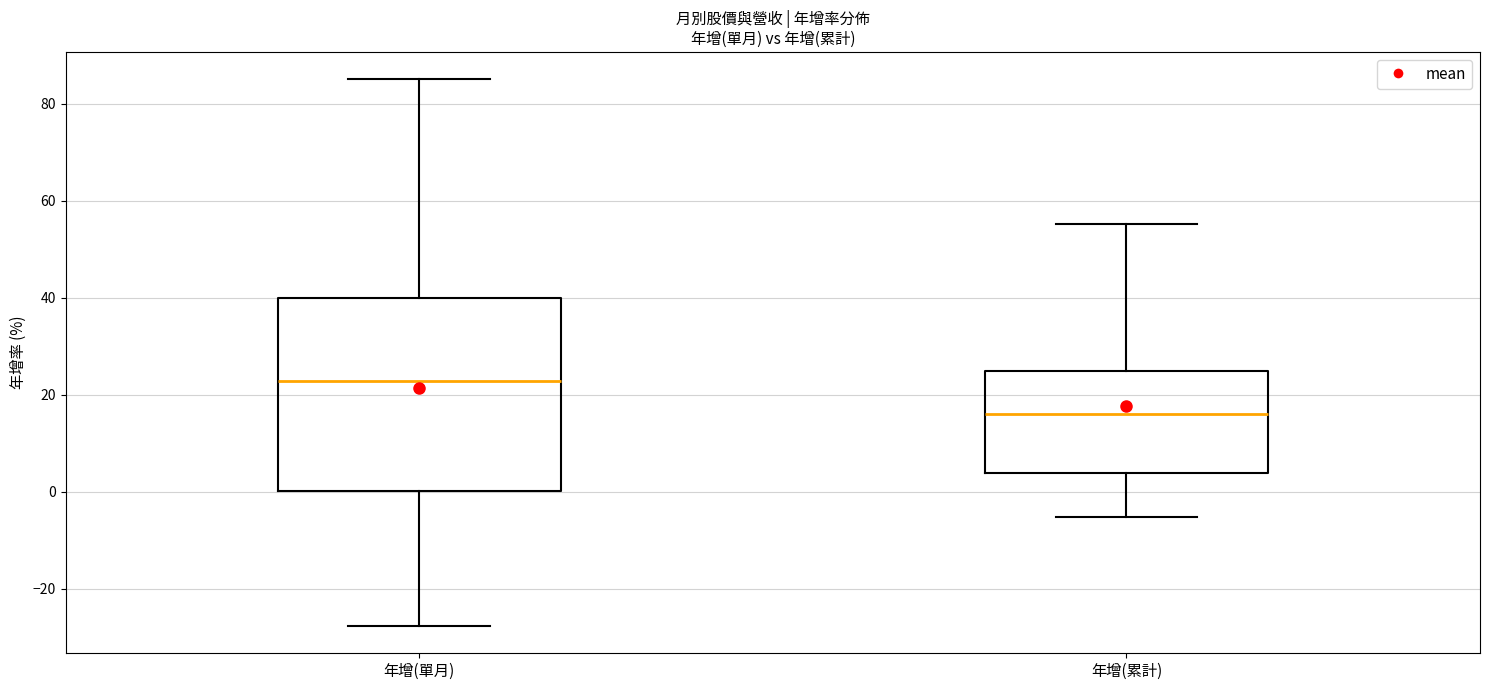

Where does the upper whisker of the box for 年增(累計) end on the y-axis? The values are not printed on the chart, so give them approximately, as read against the axis.

56